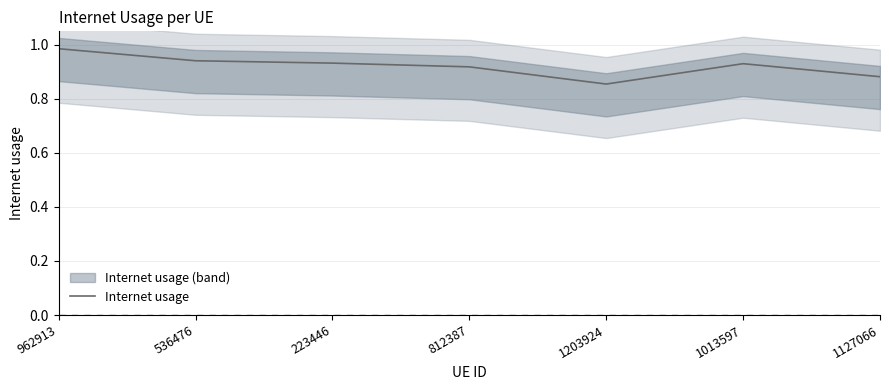

Reading right to left, transcribe all the data shown in this chart.

0.9	0.9	0.9	0.9	0.9	0.9	1.0